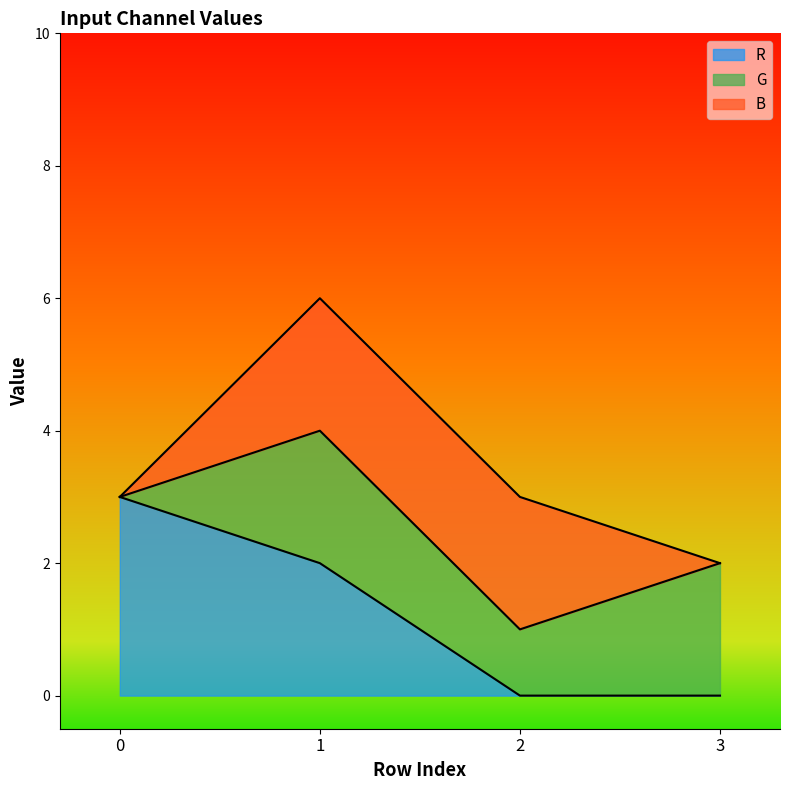

Count the B values in the range 0 to 2.

4